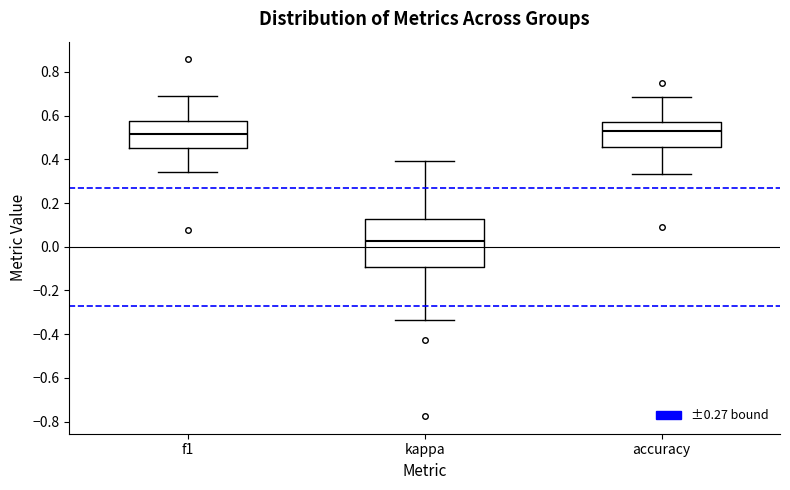

Reading left to right, read every box against the y-axis: the position of its median line, the range the box covers, and the ends of its whiskers. The values are not printed on the chart, so give them approximately, as read against the axis.

f1: median 0.52, box 0.46 to 0.58, whiskers 0.34 to 0.70
kappa: median 0.02, box -0.10 to 0.12, whiskers -0.34 to 0.40
accuracy: median 0.52, box 0.46 to 0.58, whiskers 0.34 to 0.68